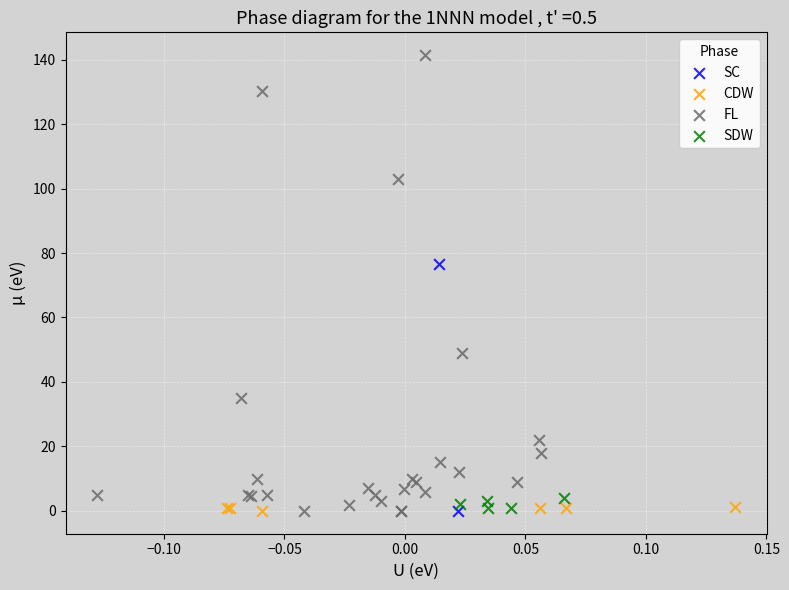

What are all the series names shown in the legend?

SC, CDW, FL, SDW